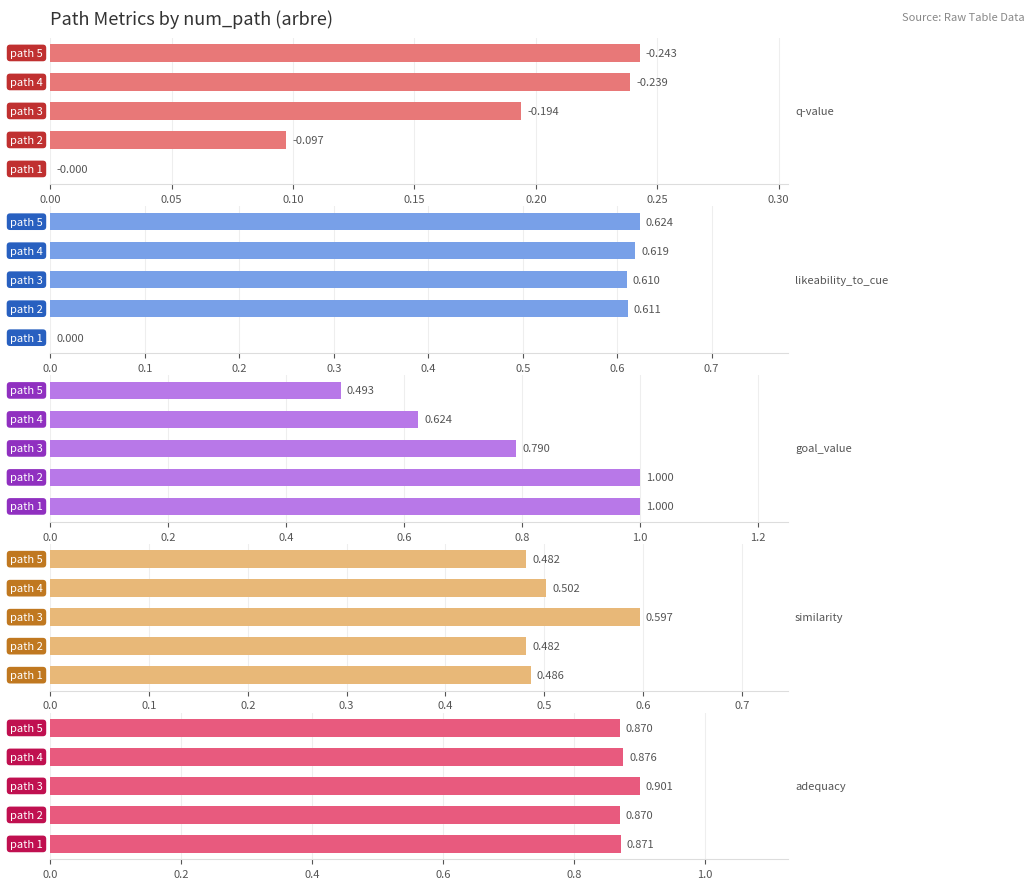

True or false: similarity has a value of 0.3 at 0.05.

False